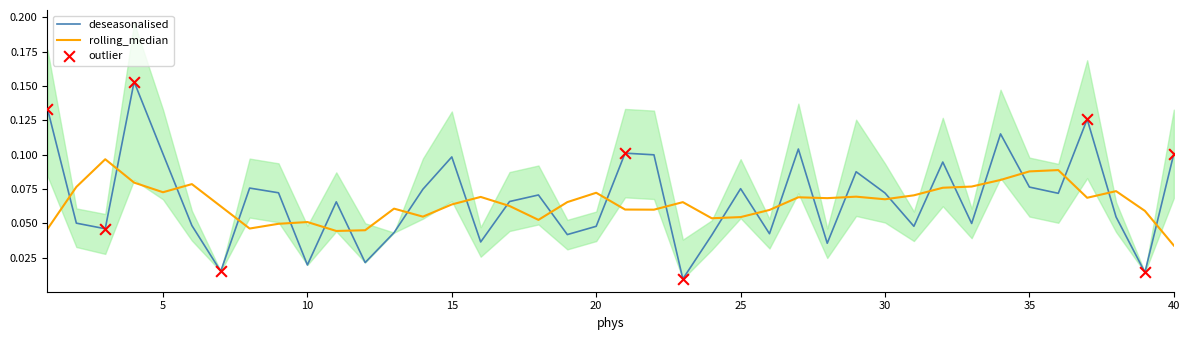

At how many categories does at least one series exceed 0?

40